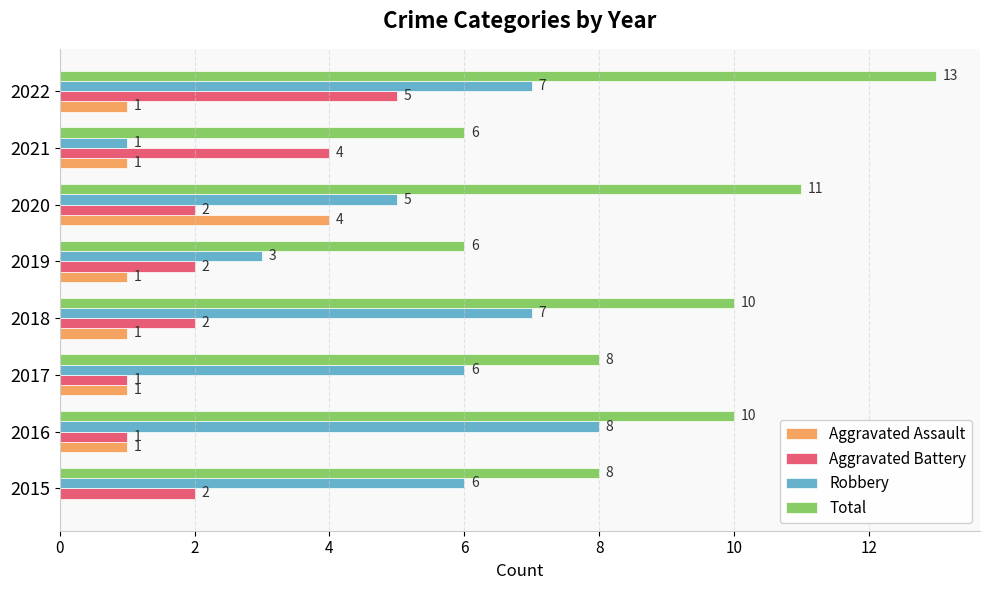

What is the sum of all Robbery values?

43